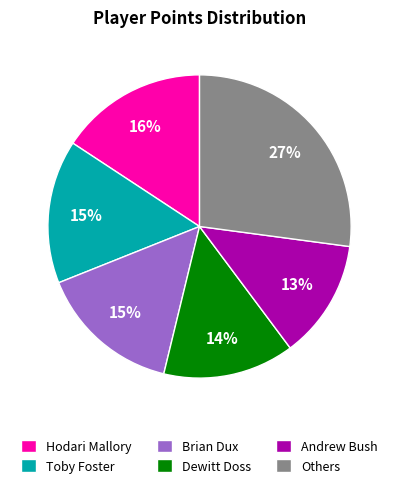

To the nearest percent, what is the difference between the largest and smallest slice percentages?

14%